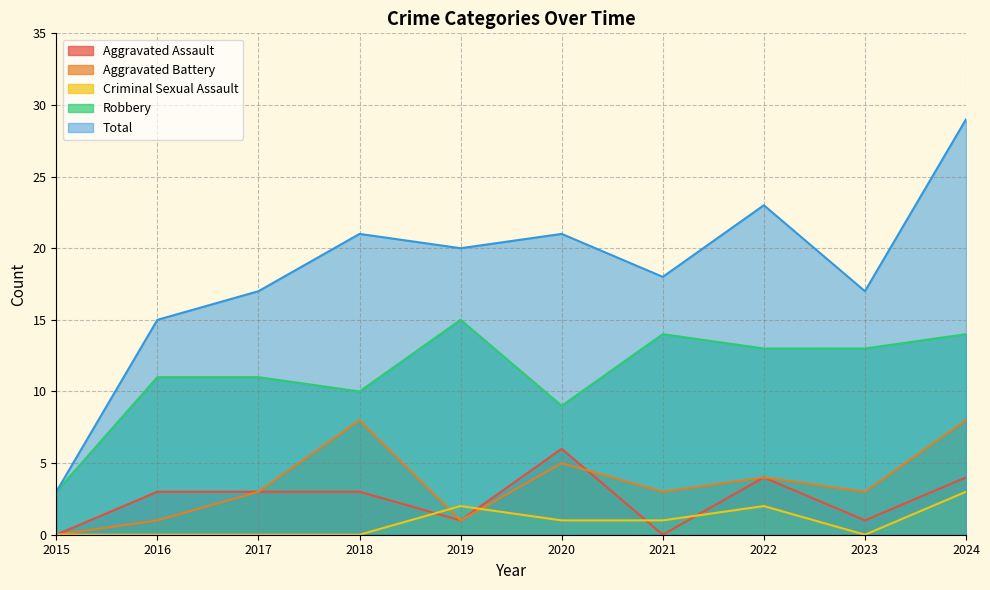

True or false: Total and Aggravated Battery intersect in this chart.

False